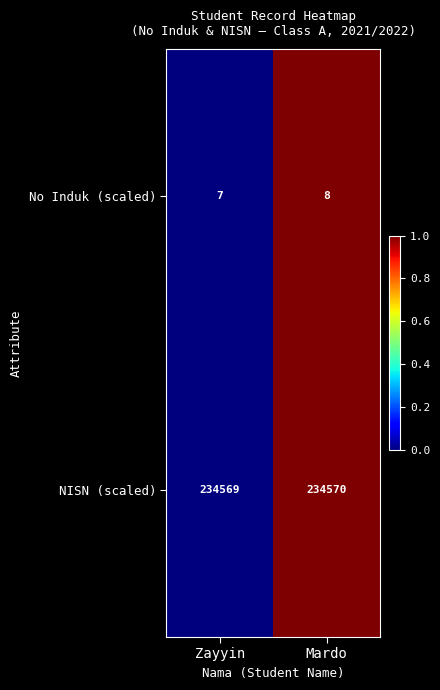

Which series has the largest total across all categories?

NISN (scaled)